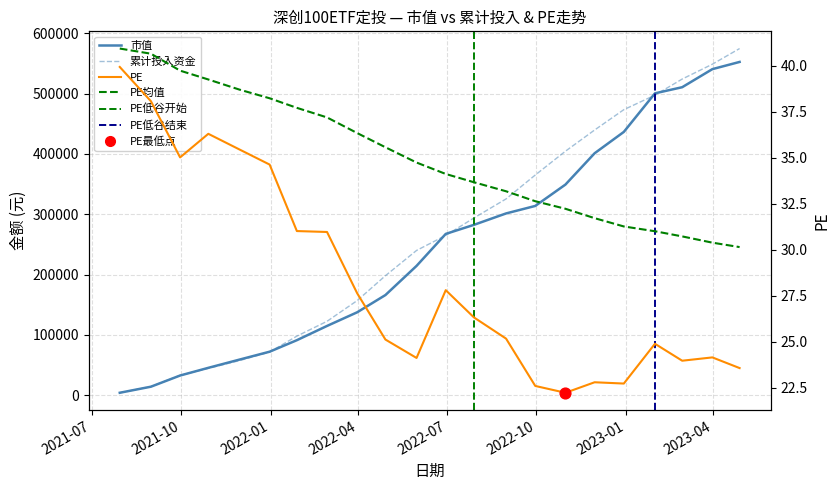

Which series contains the highest Y value?

累计投入资金